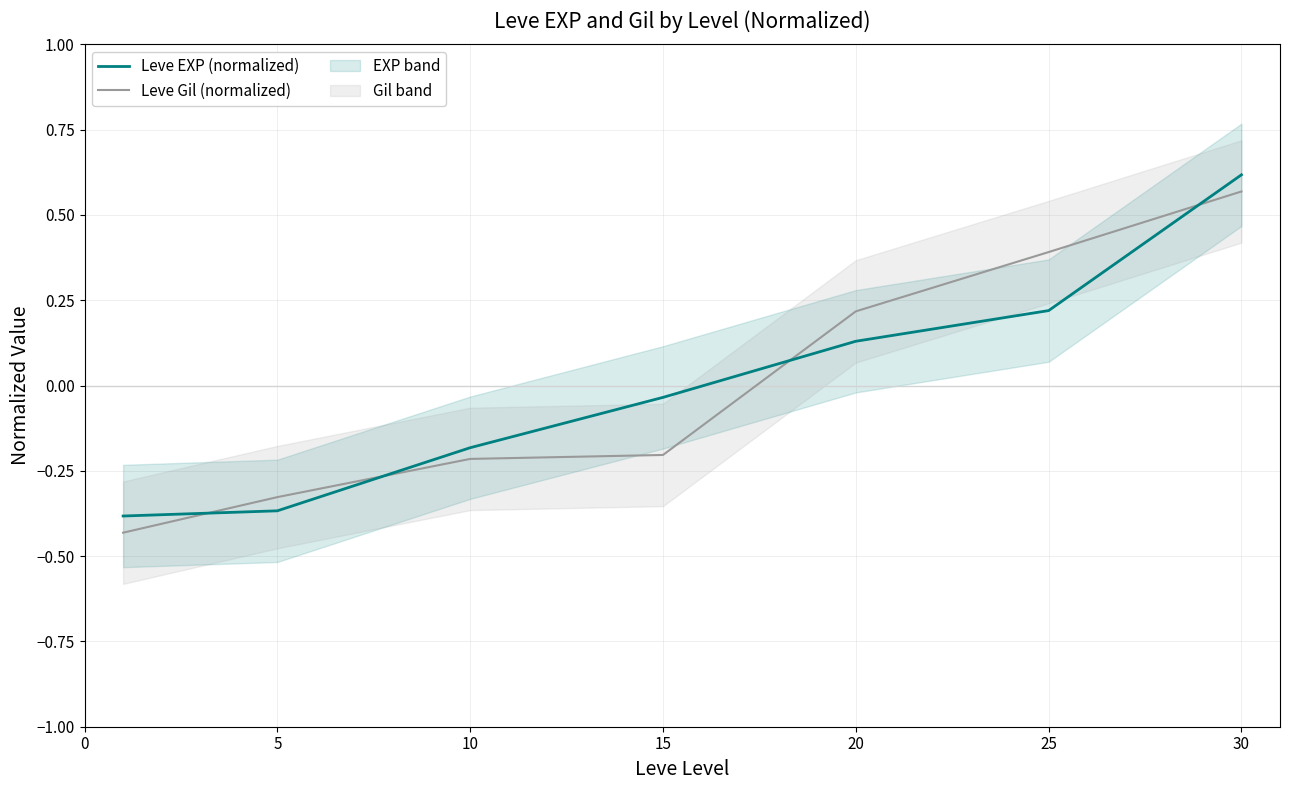

What is the difference between the second highest and second lowest values in the Leve EXP (normalized) series?

0.6